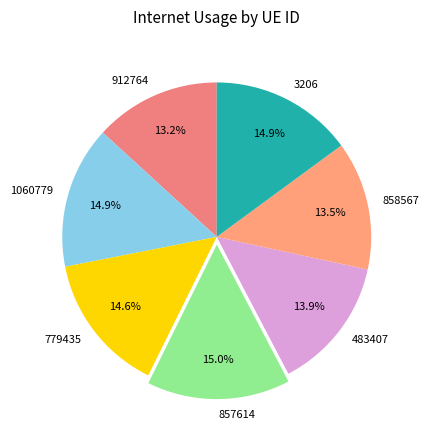

What percentage is the 3206 slice, to the nearest percent?

15%